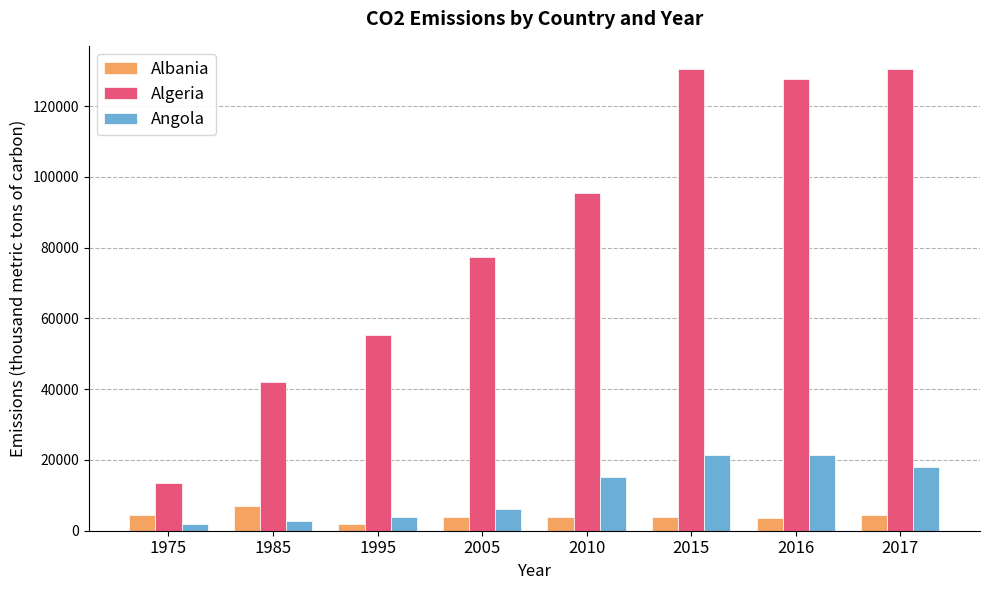

Which series has the largest range (max minus min)?

Algeria